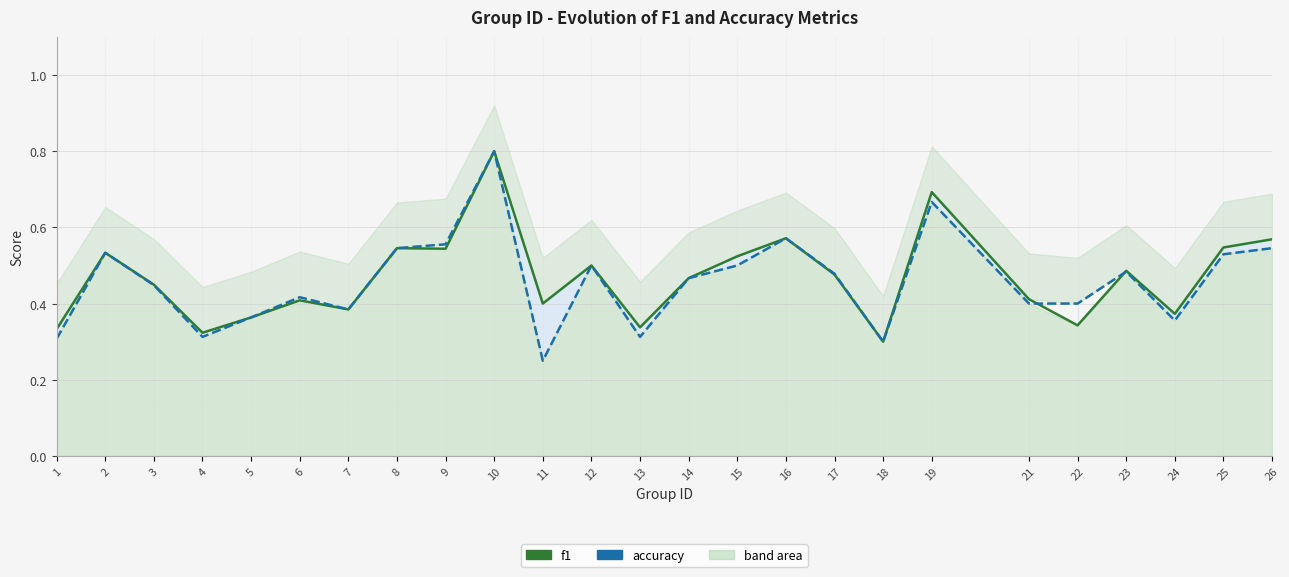

The f1 series shows 0.3 at 4. True or false?

True